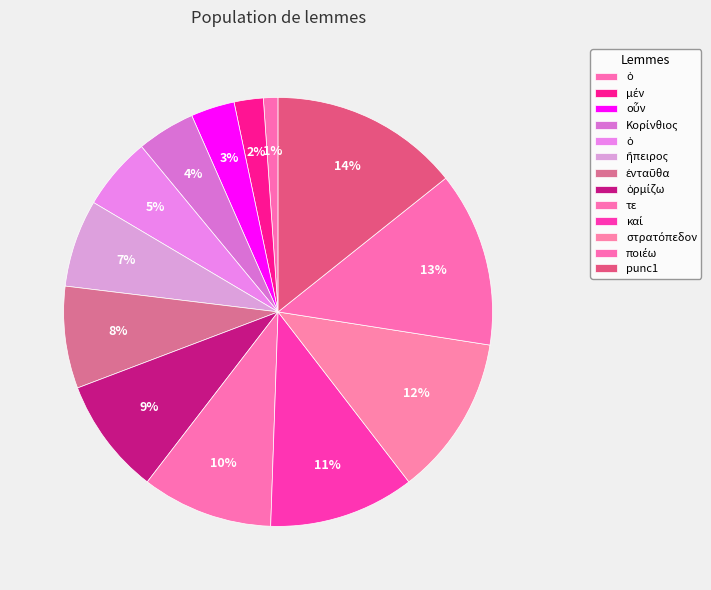

Count the number of slices in the pie.

13